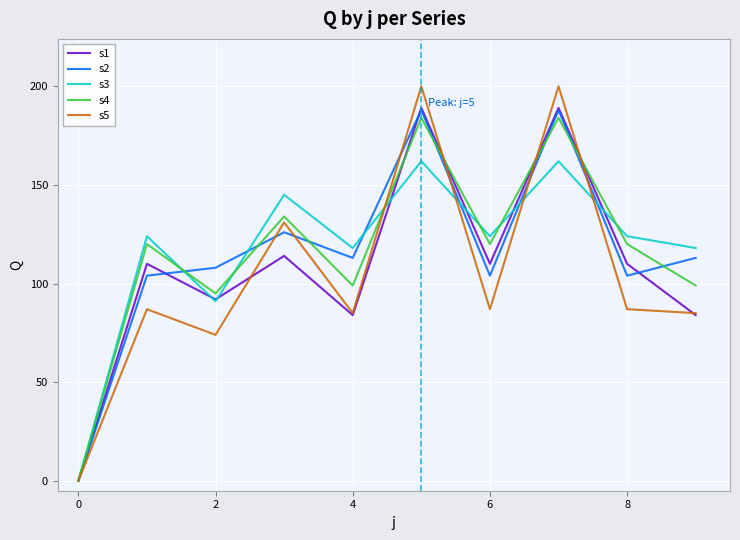

What is the greatest value displayed?

200